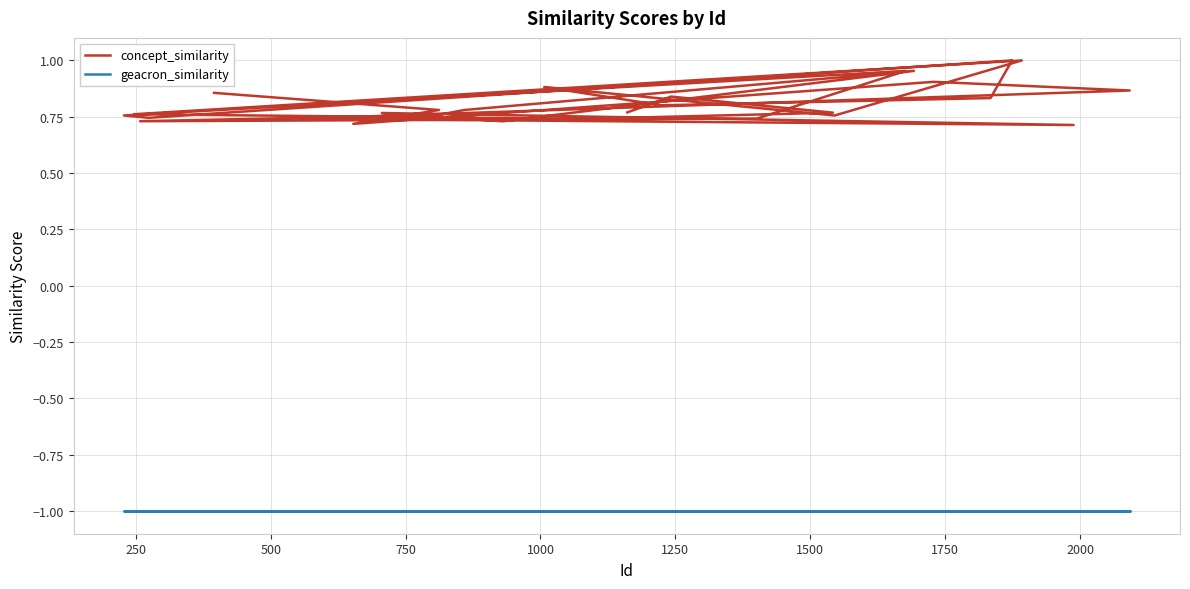

True or false: concept_similarity and geacron_similarity intersect in this chart.

False